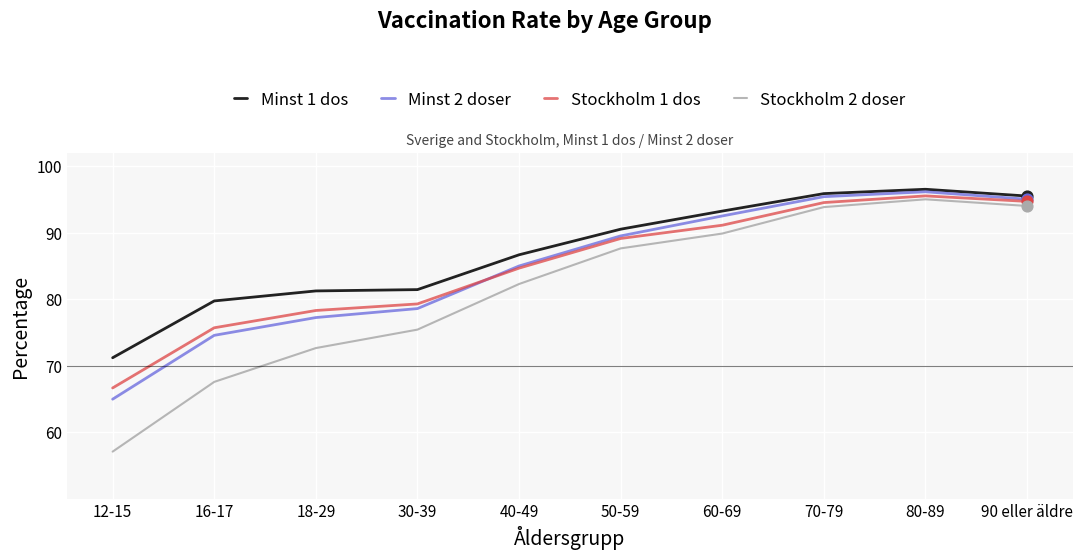

What are all the series names shown in the legend?

Minst 1 dos, Minst 2 doser, Stockholm 1 dos, Stockholm 2 doser